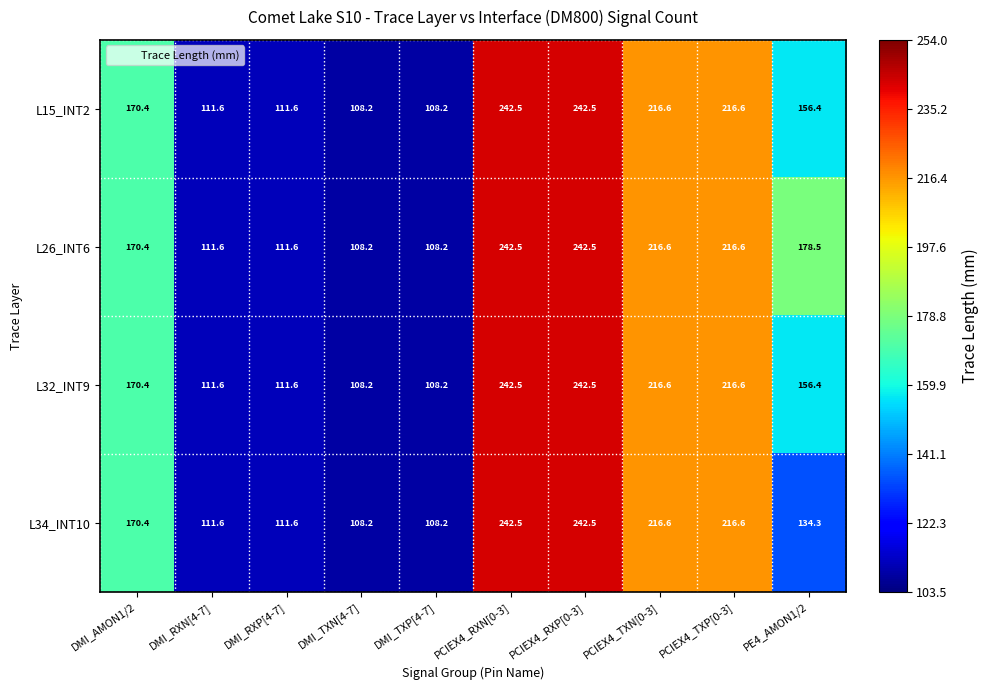

Is the value of L34_INT10 at DMI_TXN[4-7] greater than the value of L32_INT9 at DMI_RXN[4-7]?

No